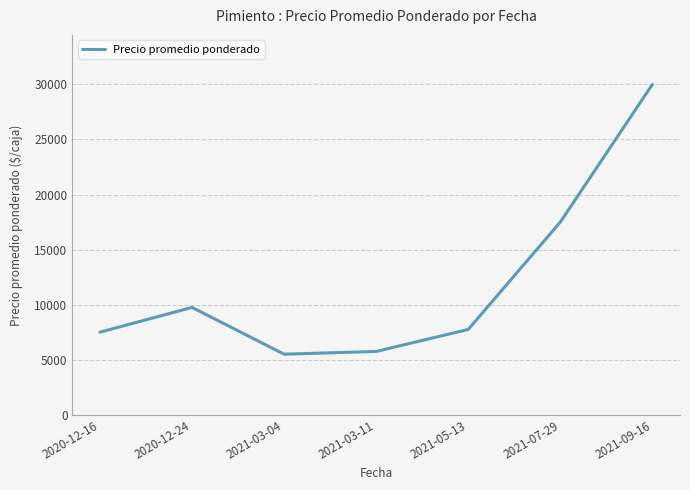

What is the difference between the maximum and minimum values?

24500